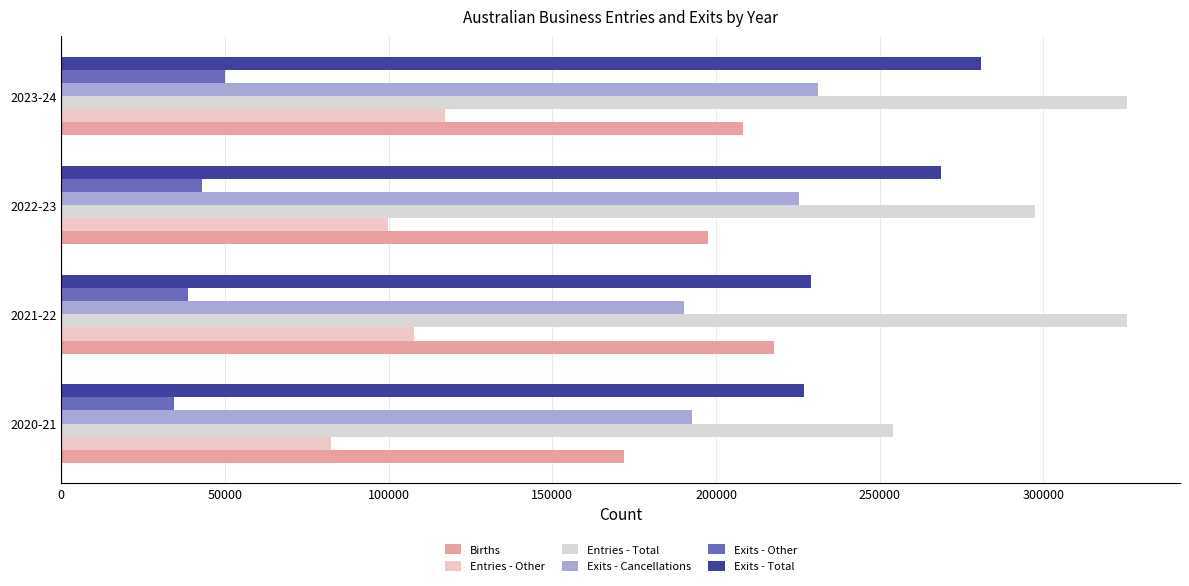

What is the maximum value for Births?

217683